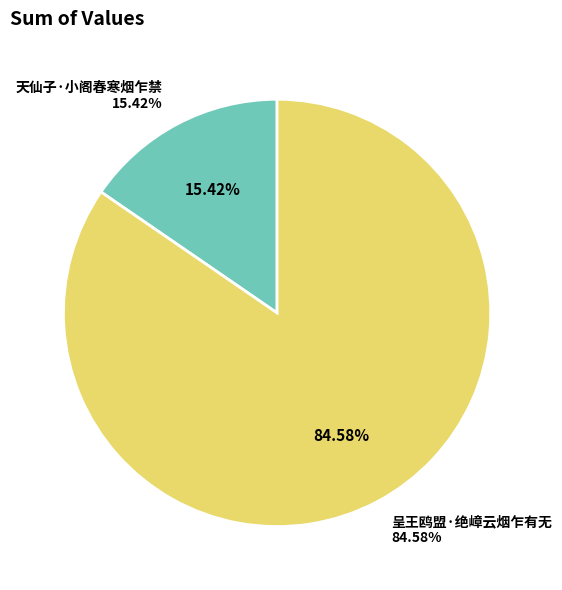

Which slice is the largest?

呈王鸥盟·绝嶂云烟乍有无